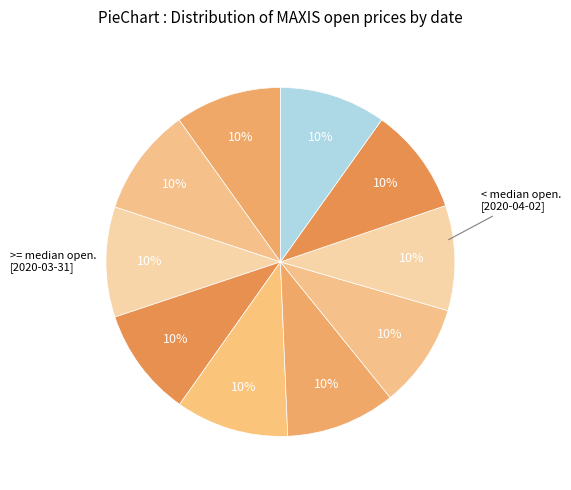

Does any single category account for the majority?

No